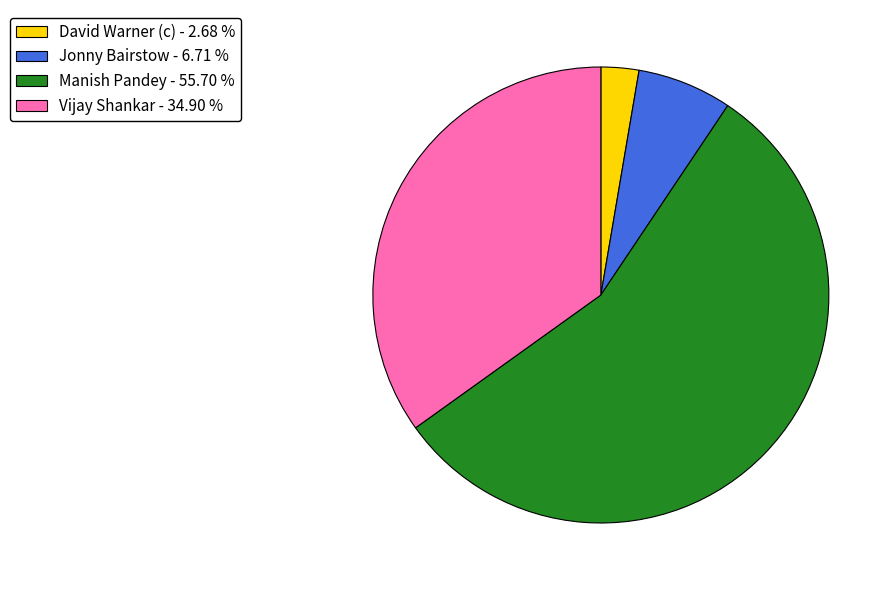

True or false: Vijay Shankar accounts for 45% of the total.

False